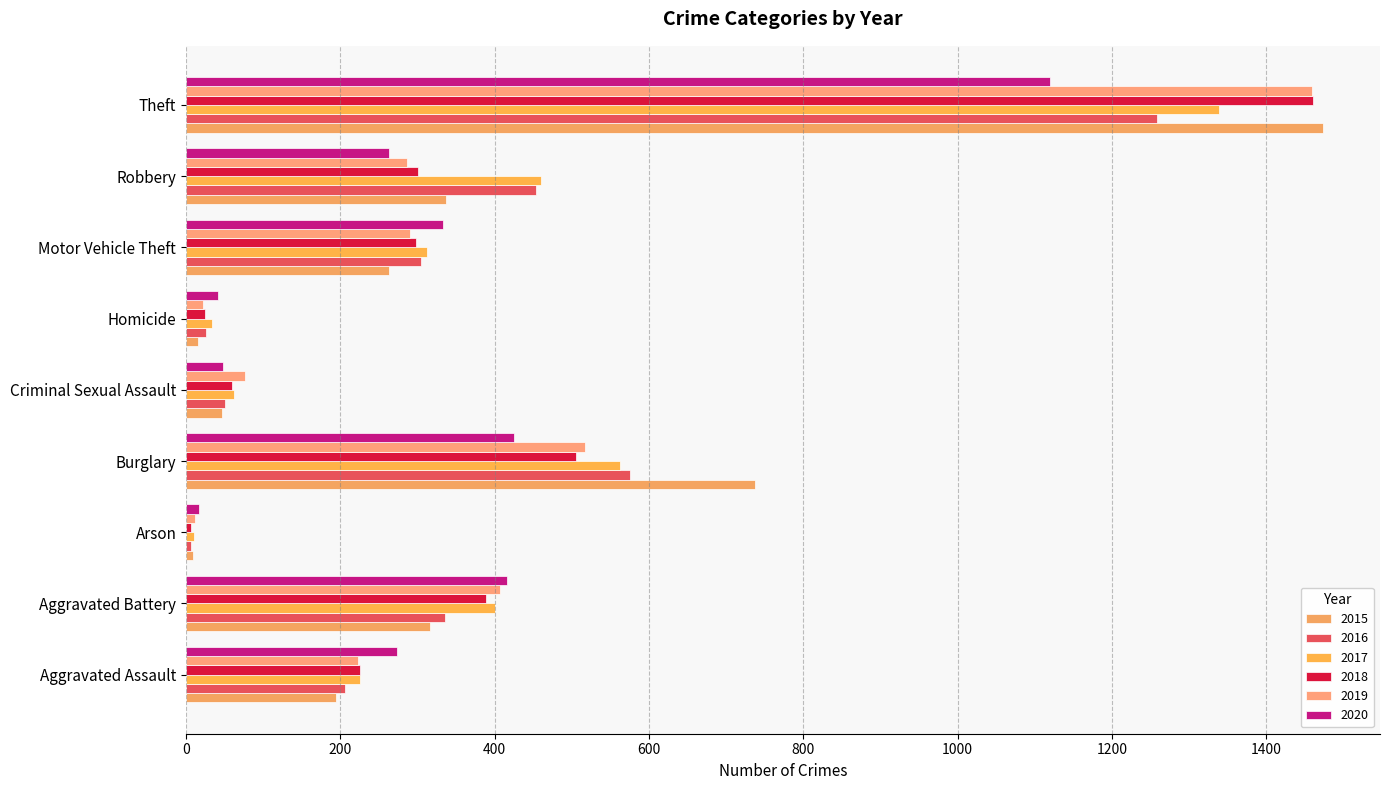

Reading left to right, transcribe all the data shown in this chart.

2015: 194	316	9	738	46	15	263	337	1474
2016: 206	336	7	576	50	26	304	454	1259
2017: 225	400	10	562	62	33	312	460	1339
2018: 225	389	7	506	60	25	298	301	1461
2019: 223	407	12	517	77	22	290	287	1459
2020: 273	416	17	425	48	41	333	263	1120